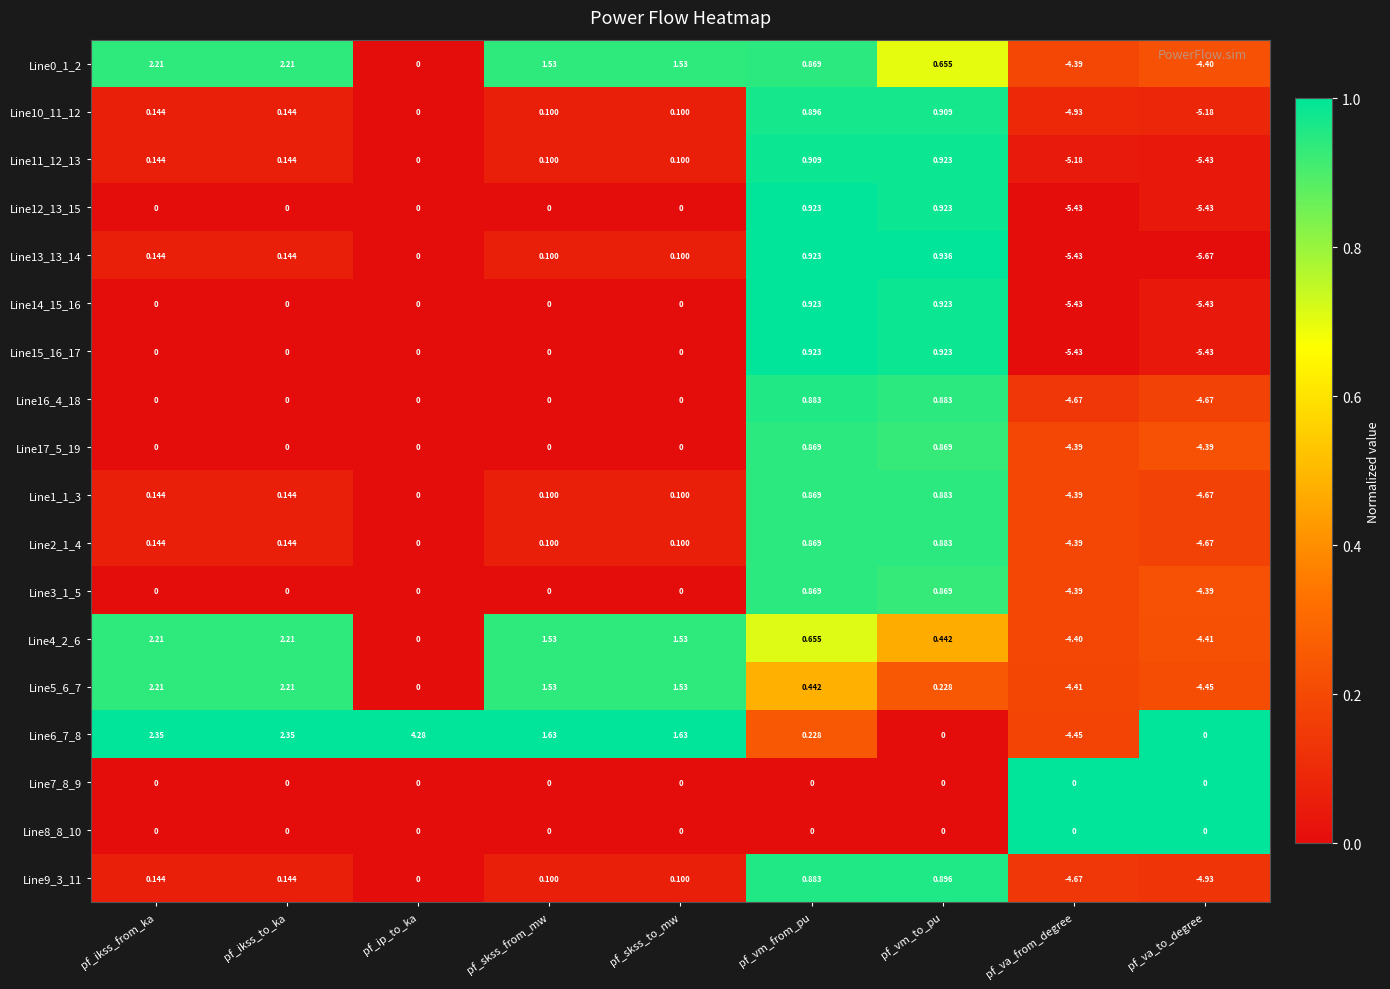

Between pf_skss_to_mw and pf_vm_to_pu, which series saw the biggest shift?

Line6_7_8